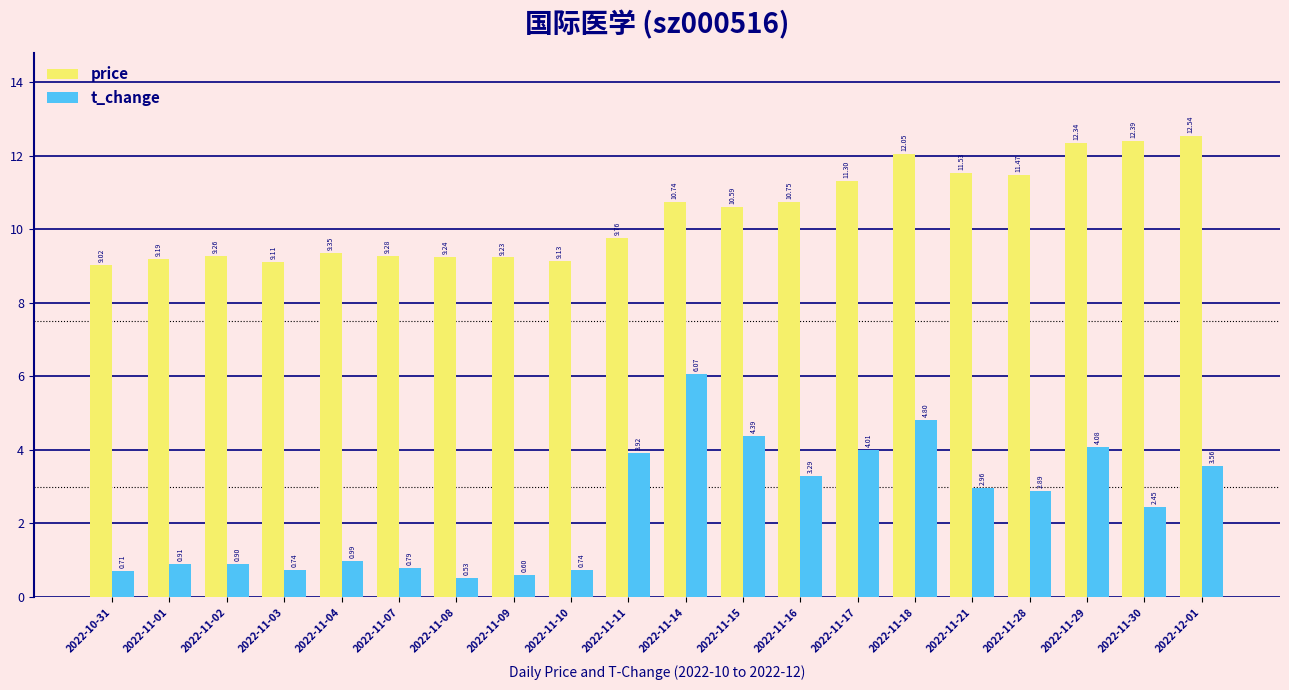

Which series has the widest spread of values?

t_change